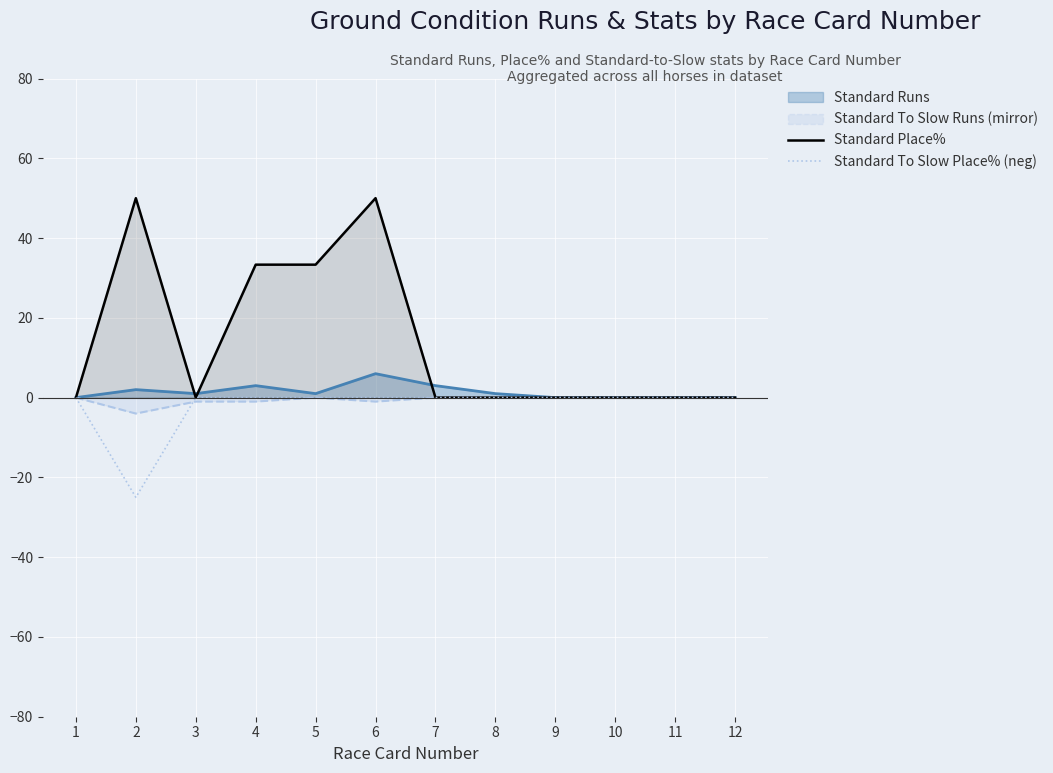

The value of Standard Place% at 10 is 0.0. True or false?

True